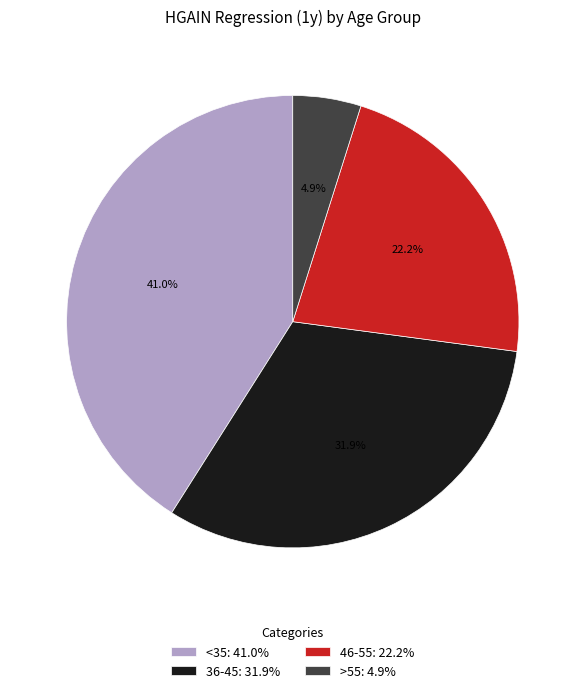

Does 46-55 represent more than half of the total?

No